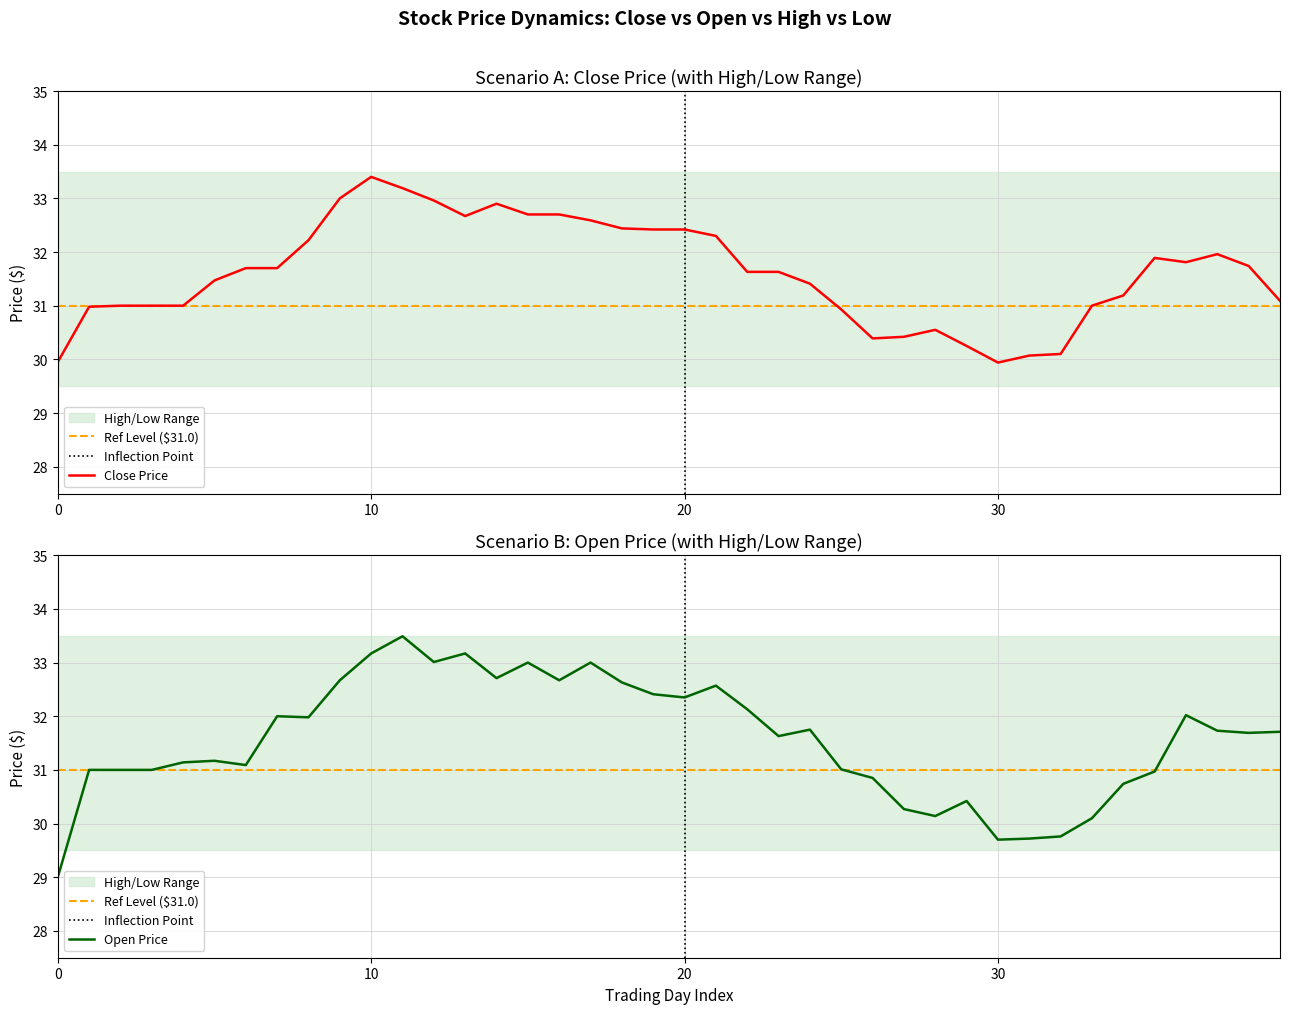

Reading left to right, extract all data points from this chart.

close: 29.9	31.0	31.0	31.0	31.0	31.5	31.7	31.7	32.2	33.0	33.4	33.2	33.0	32.7	32.9	32.7	32.7	32.6	32.4	32.4	32.4	32.3	31.6	31.6	31.4	30.9	30.4	30.4	30.6	30.2	29.9	30.1	30.1	31.0	31.2	31.9	31.8	32.0	31.7	31.1
open: 29.0	31.0	31.0	31.0	31.1	31.2	31.1	32.0	32.0	32.7	33.2	33.5	33.0	33.2	32.7	33.0	32.7	33.0	32.6	32.4	32.4	32.6	32.1	31.6	31.8	31.0	30.9	30.3	30.1	30.4	29.7	29.7	29.8	30.1	30.7	31.0	32.0	31.7	31.7	31.7